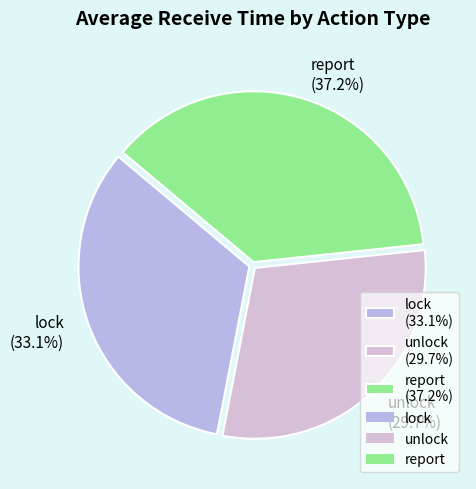

Count the number of slices in the pie.

3